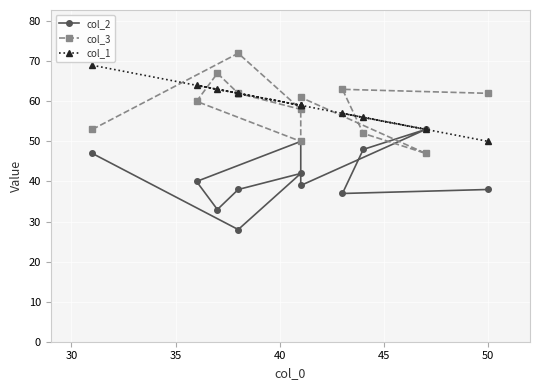

After their last crossing, which series has the higher values: col_2 or col_3?

col_3